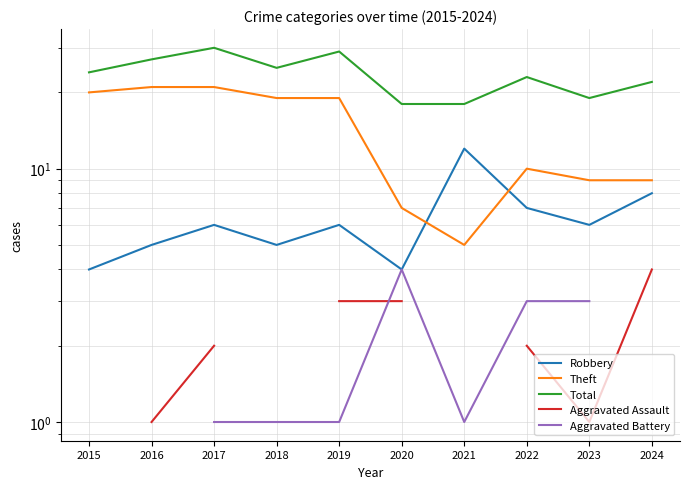

True or false: Total and Theft intersect in this chart.

False